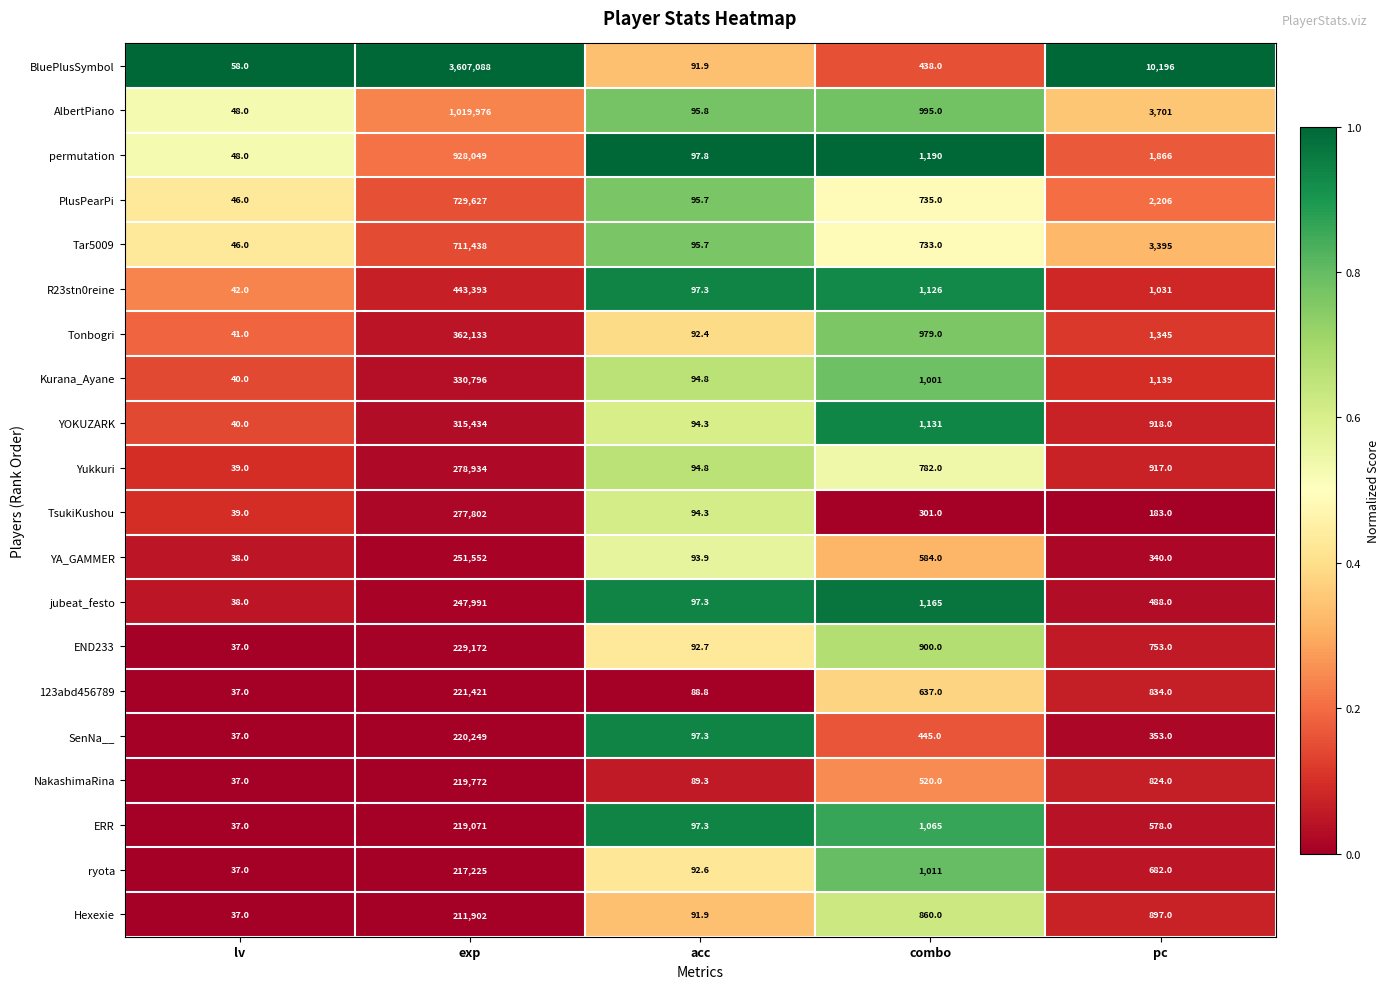

Which series changed the most between exp and combo?

BluePlusSymbol